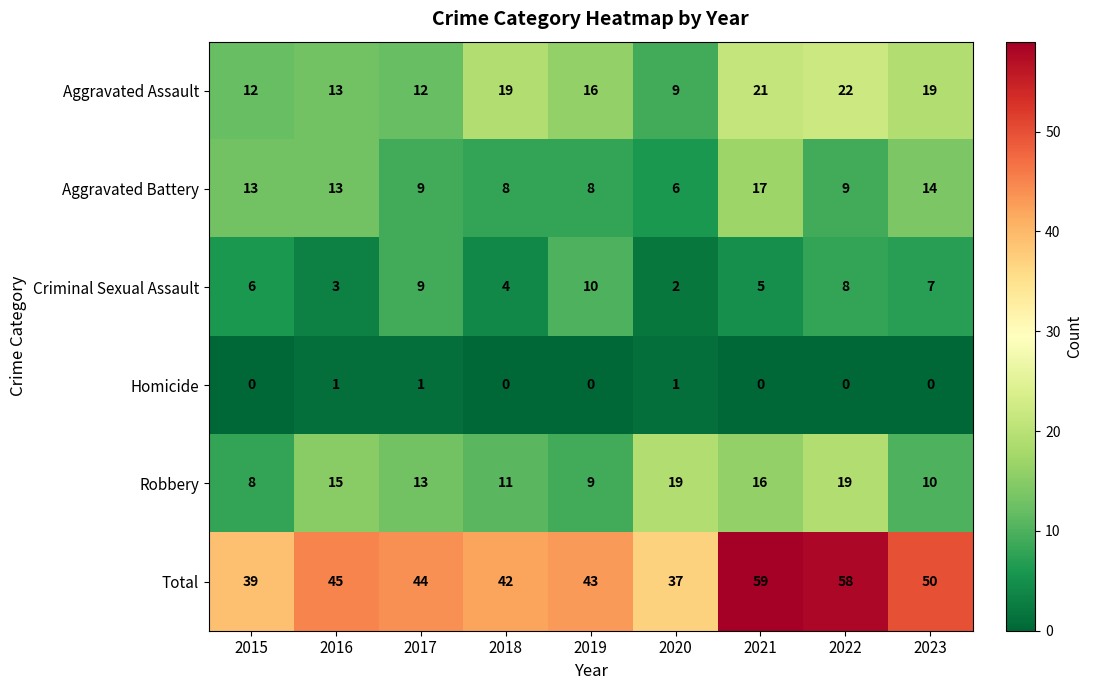

How many data points does each series have?

9